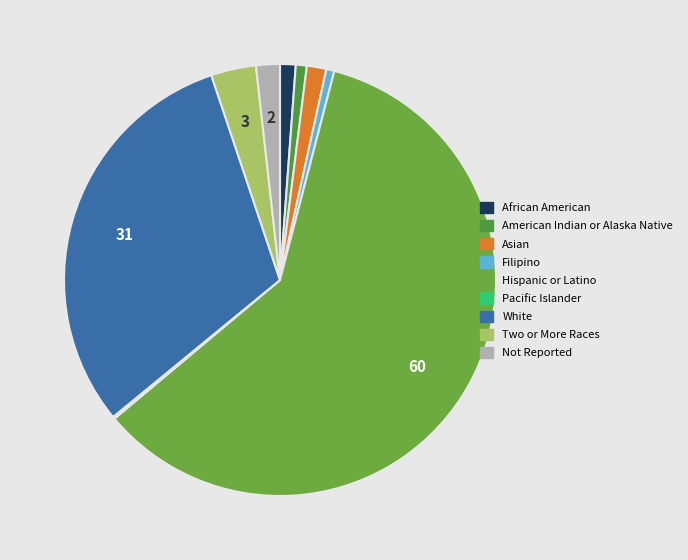

What is the majority slice?

Hispanic or Latino